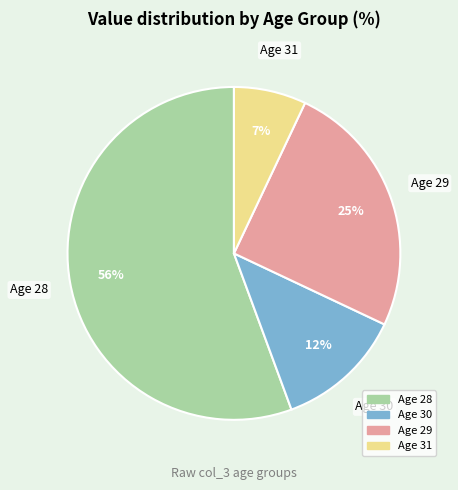

To the nearest percent, what is the difference between the largest and smallest slice percentages?

49%